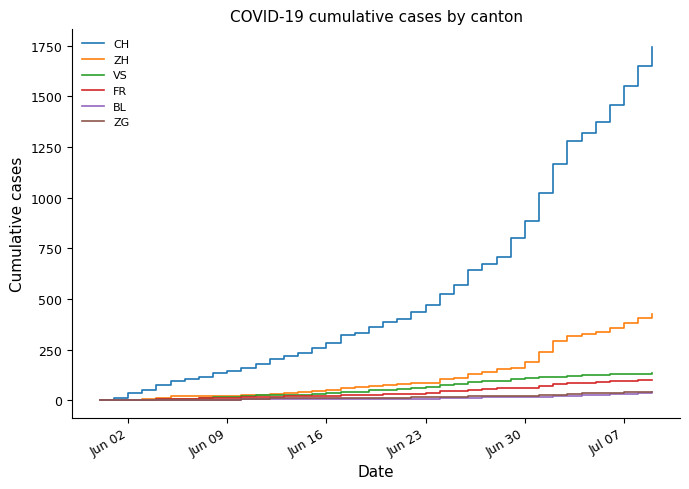

Which series has the largest range (max minus min)?

CH